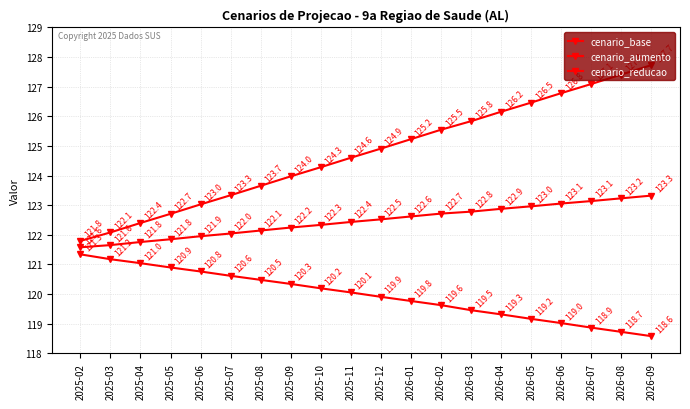

True or false: cenario_aumento and cenario_reducao cross at least once.

False